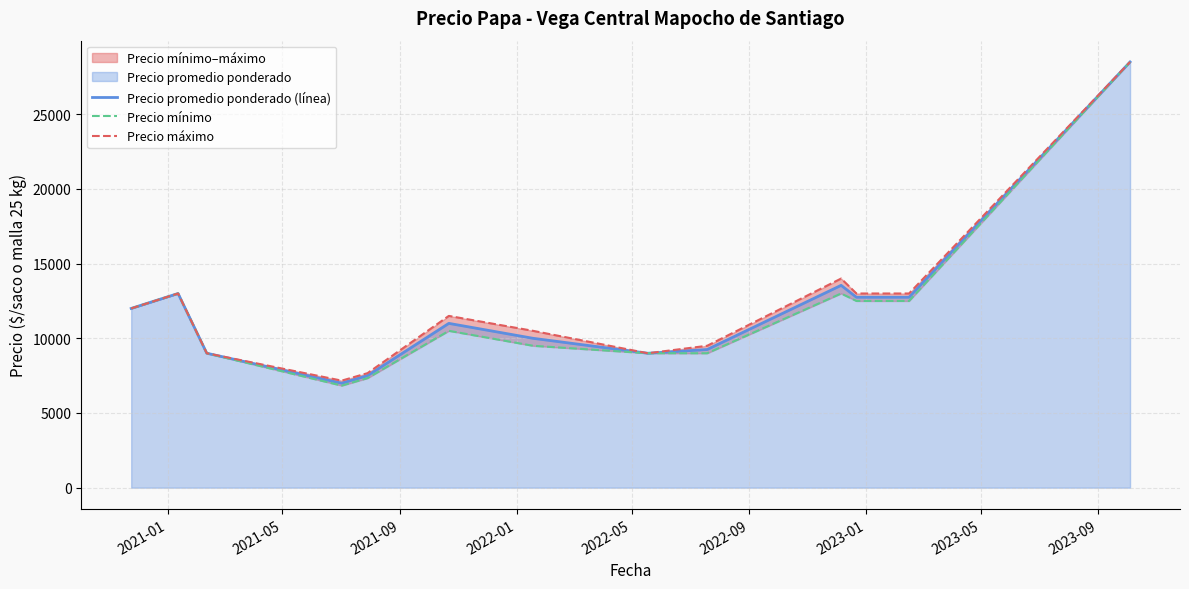

In Precio mínimo, how many points are lower than both neighbors (excluding endpoints)?

1